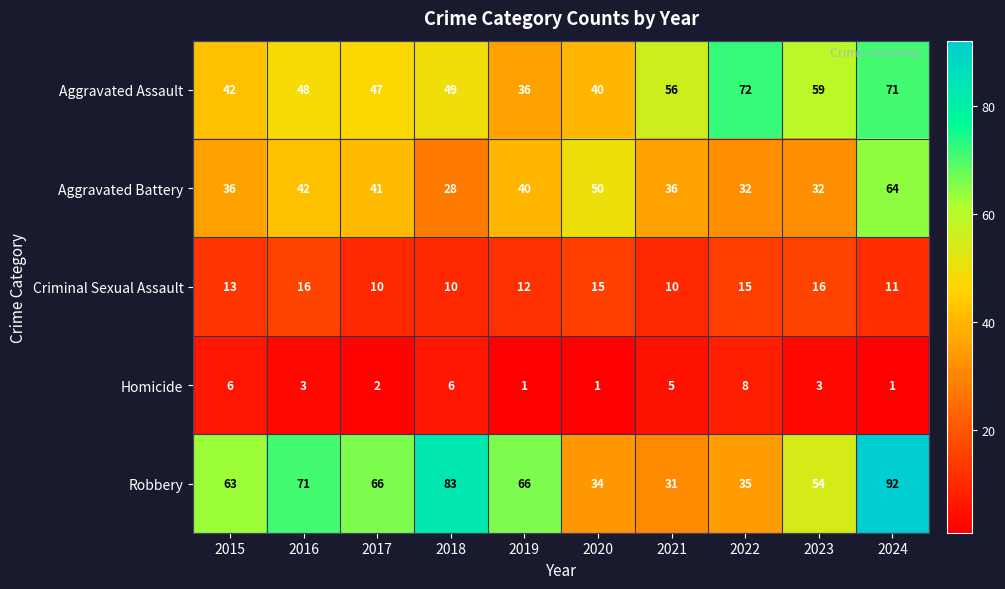

How many categories are shown in the chart?

10